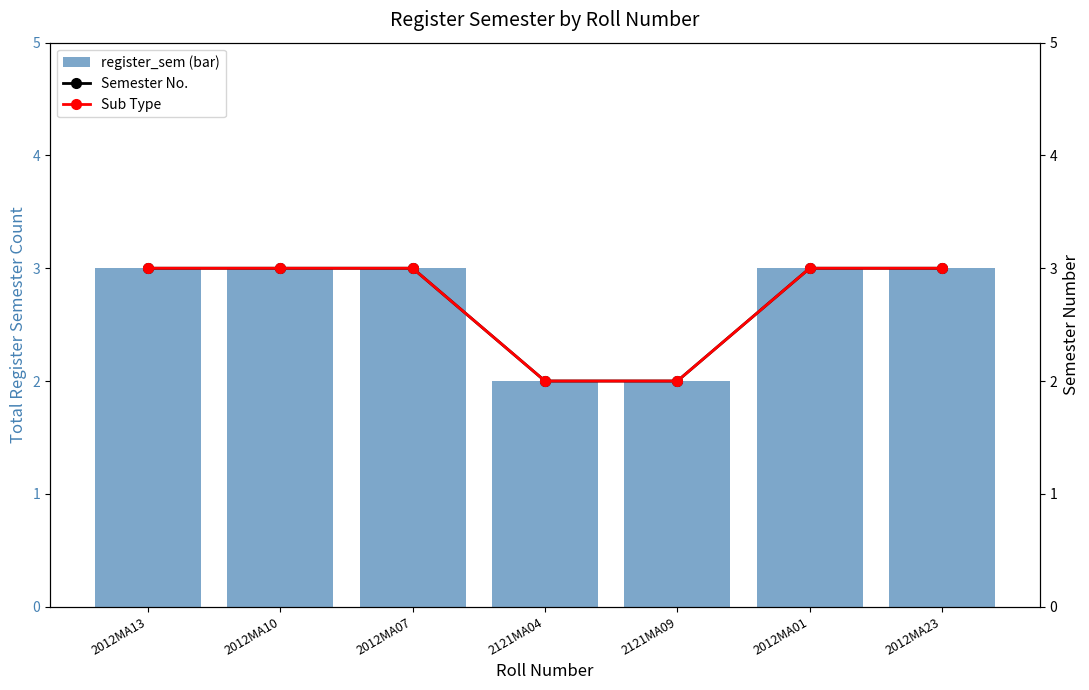

Which series has the largest range (max minus min)?

register_sem